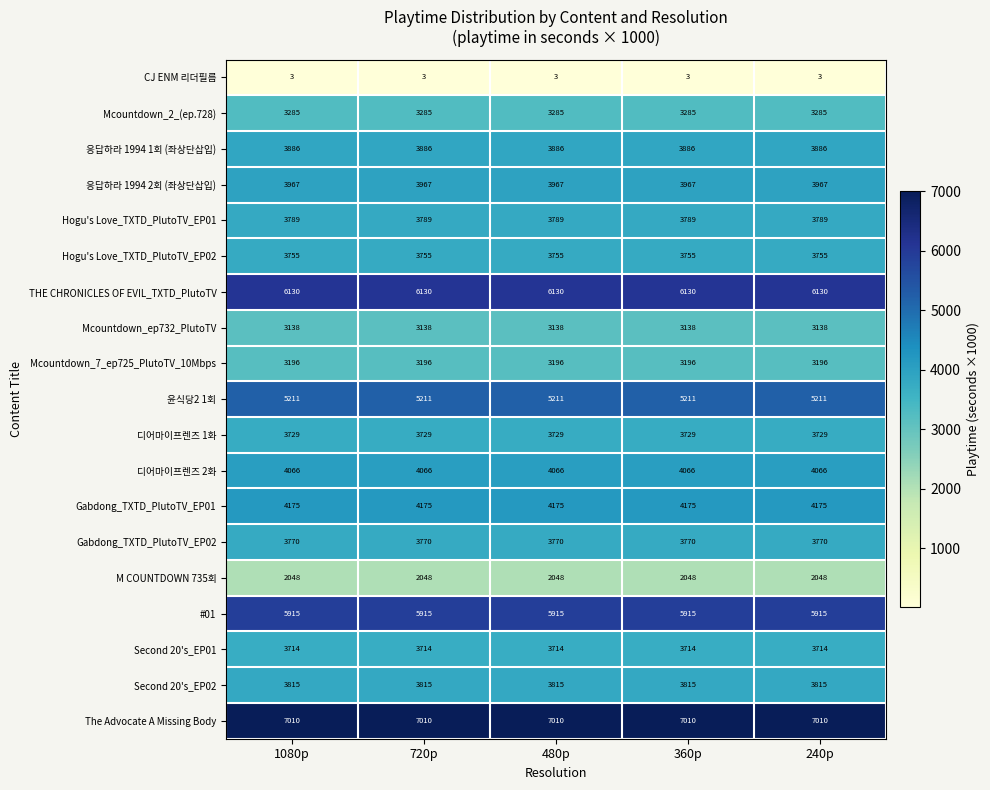

Rank the series by their maximum value, from lowest to highest.

CJ ENM 리더필름, M COUNTDOWN 735회, Mcountdown_ep732_PlutoTV, Mcountdown_7_ep725_PlutoTV_10Mbps, Mcountdown_2_(ep.728), Second 20's_EP01, 디어마이프렌즈 1화, Hogu's Love_TXTD_PlutoTV_EP02, Gabdong_TXTD_PlutoTV_EP02, Hogu's Love_TXTD_PlutoTV_EP01, Second 20's_EP02, 응답하라 1994 1회 (좌상단삽입), 응답하라 1994 2회 (좌상단삽입), 디어마이프렌즈 2화, Gabdong_TXTD_PlutoTV_EP01, 윤식당2 1회, #01, THE CHRONICLES OF EVIL_TXTD_PlutoTV, The Advocate A Missing Body